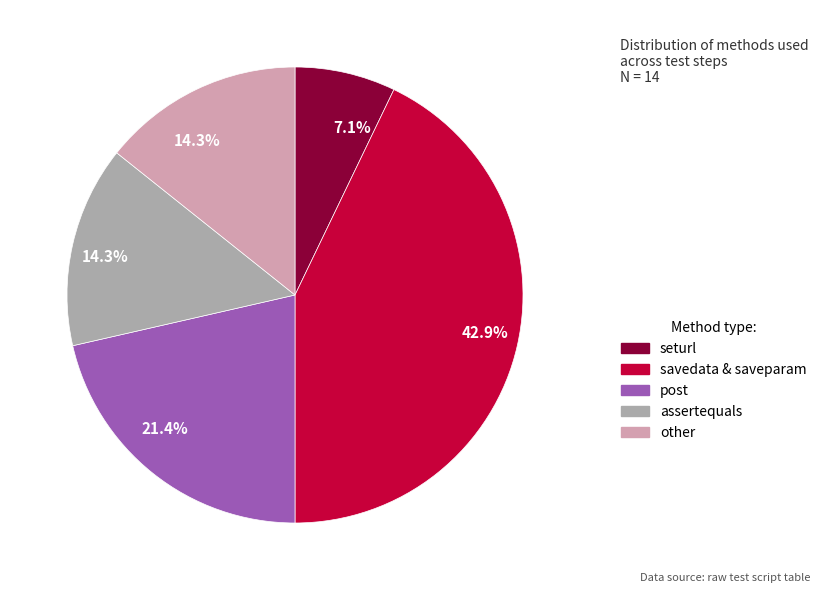

Which has a higher value, seturl or post?

post